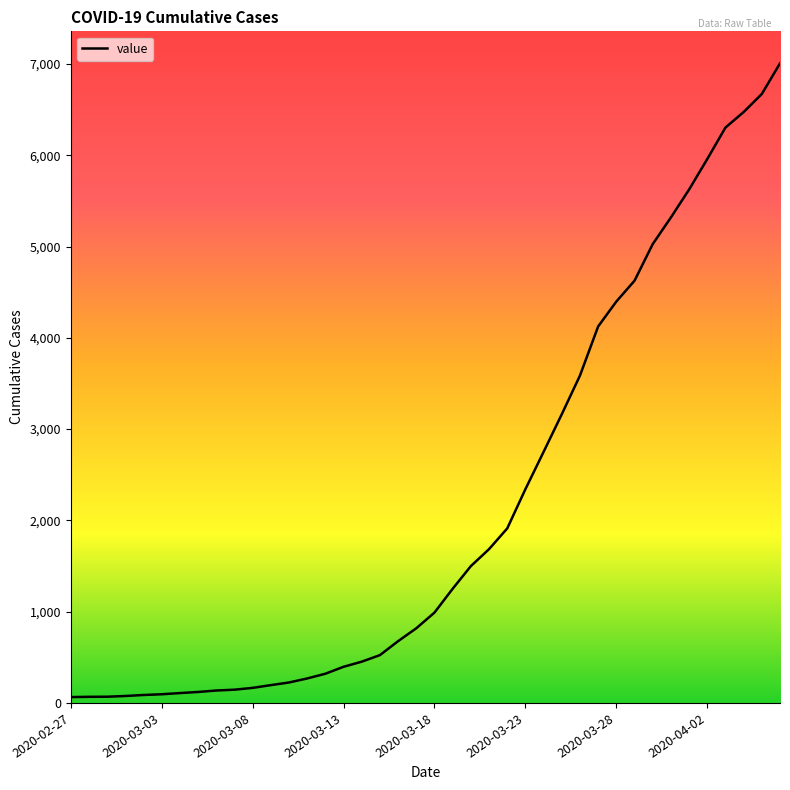

What is the maximum value shown in the chart?

7008